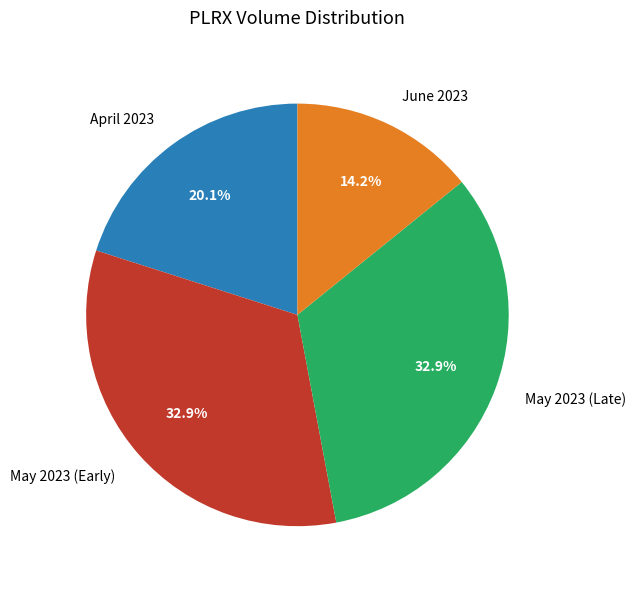

What is the total percentage of June 2023 and May 2023 (Early)?

47.1%